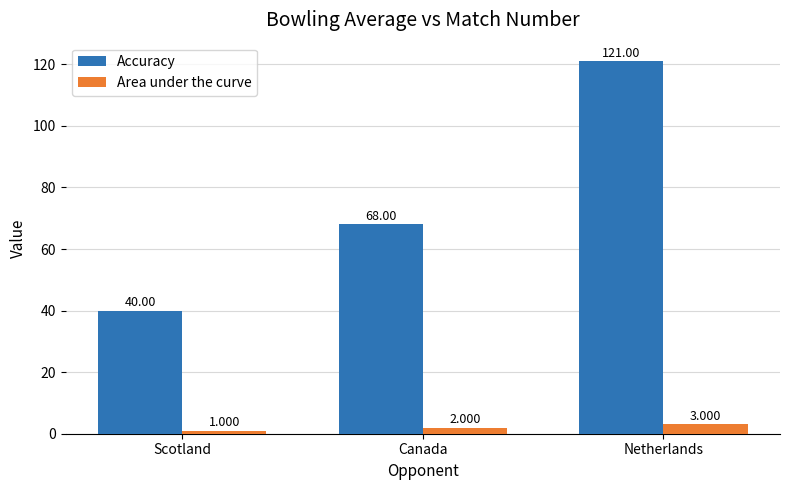

What is the sum of the Area under the curve values at Scotland and Canada?

3